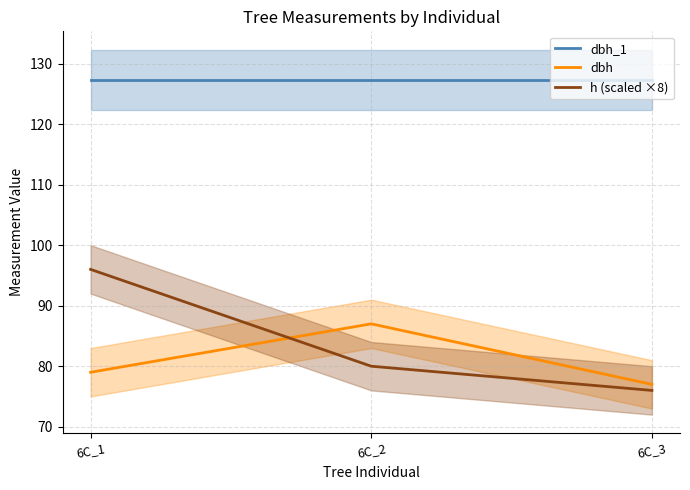

Which series has the largest total across all categories?

dbh_1